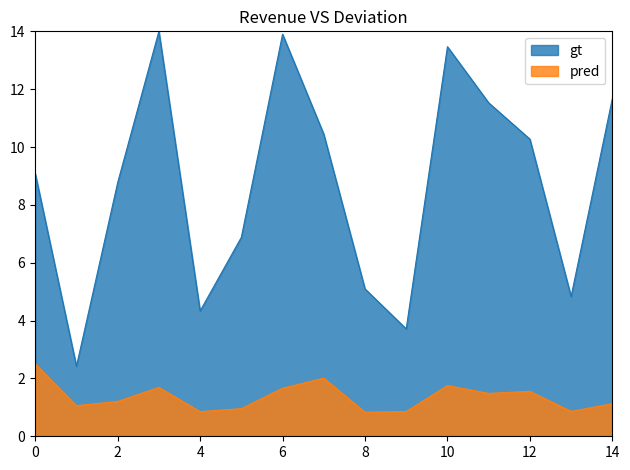

Does the chart display data point markers on the line(s)?

No